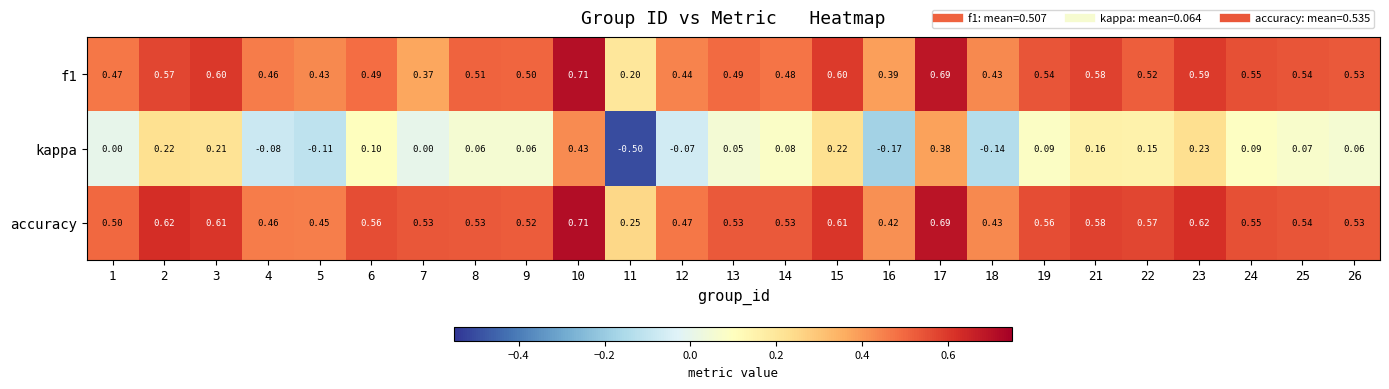

Which series has the largest total across all categories?

accuracy